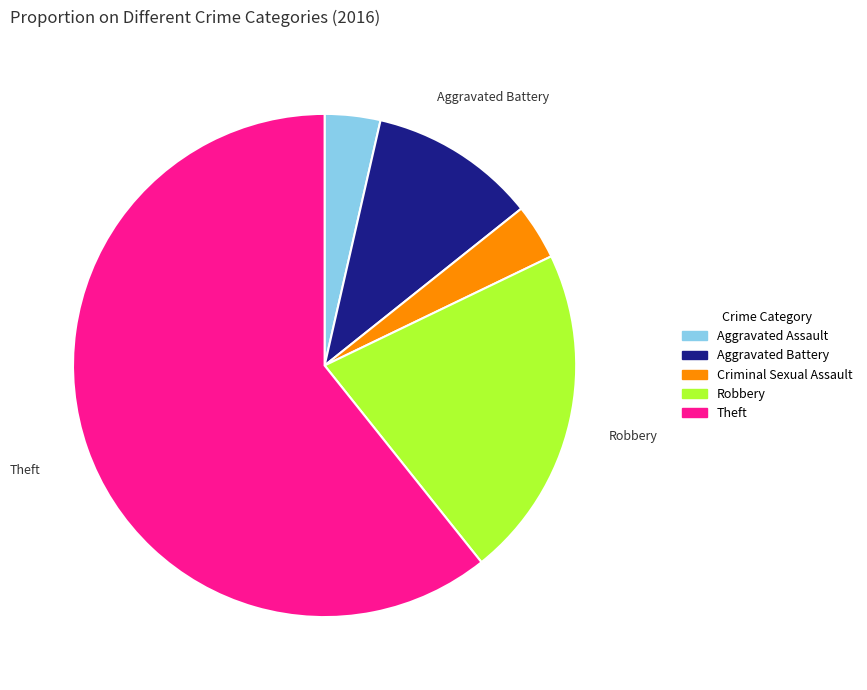

Does any single category account for the majority?

Yes